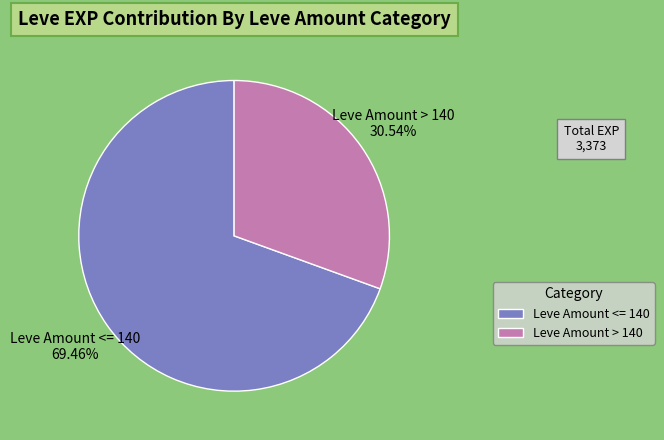

Does any single category account for the majority?

Yes